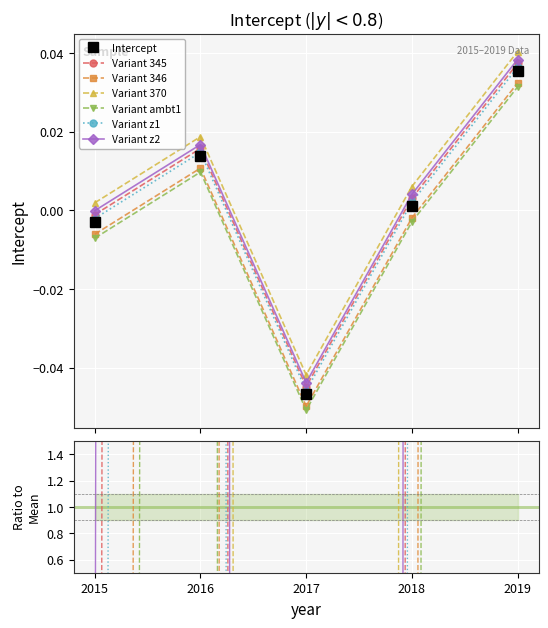

How many positive values are there?

3